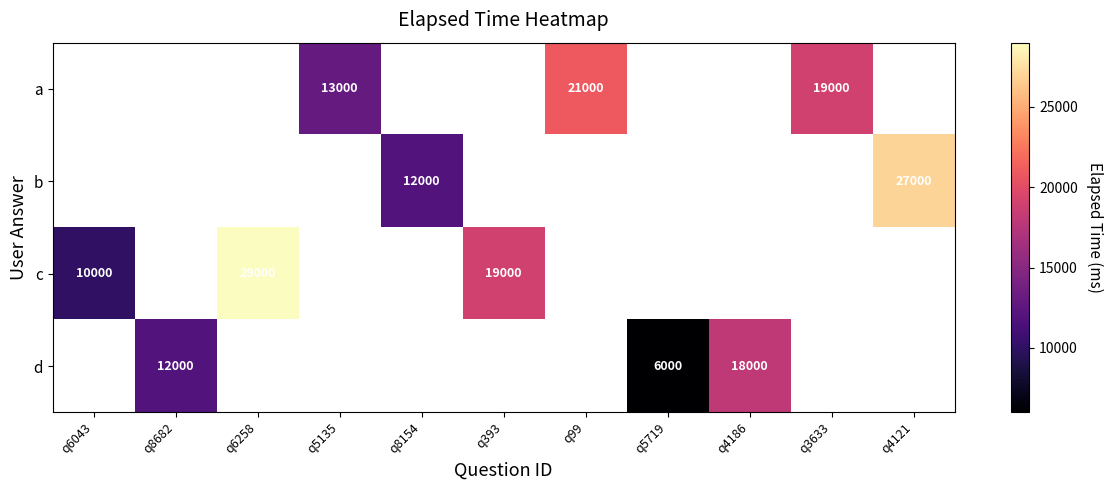

The value of c at q393 is 19000. True or false?

True